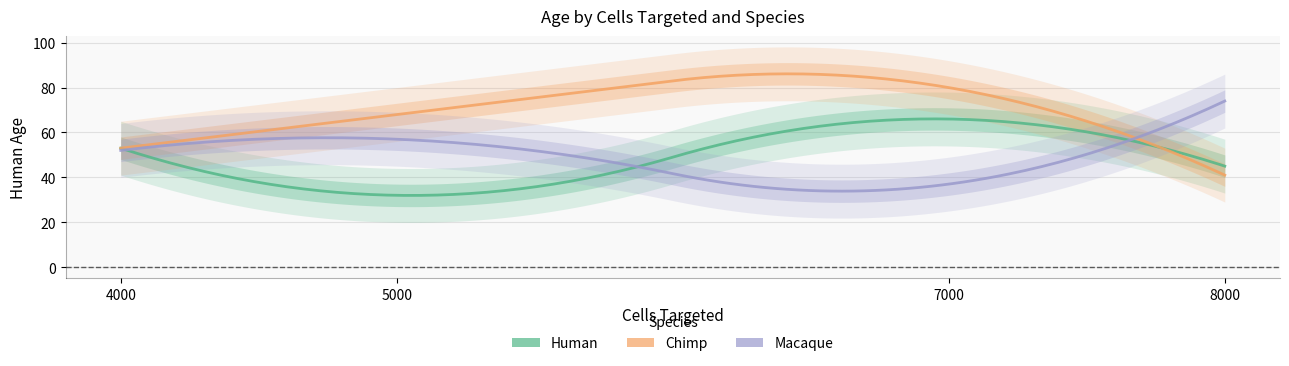

What is the difference between the maximum and minimum values in the human series?

34